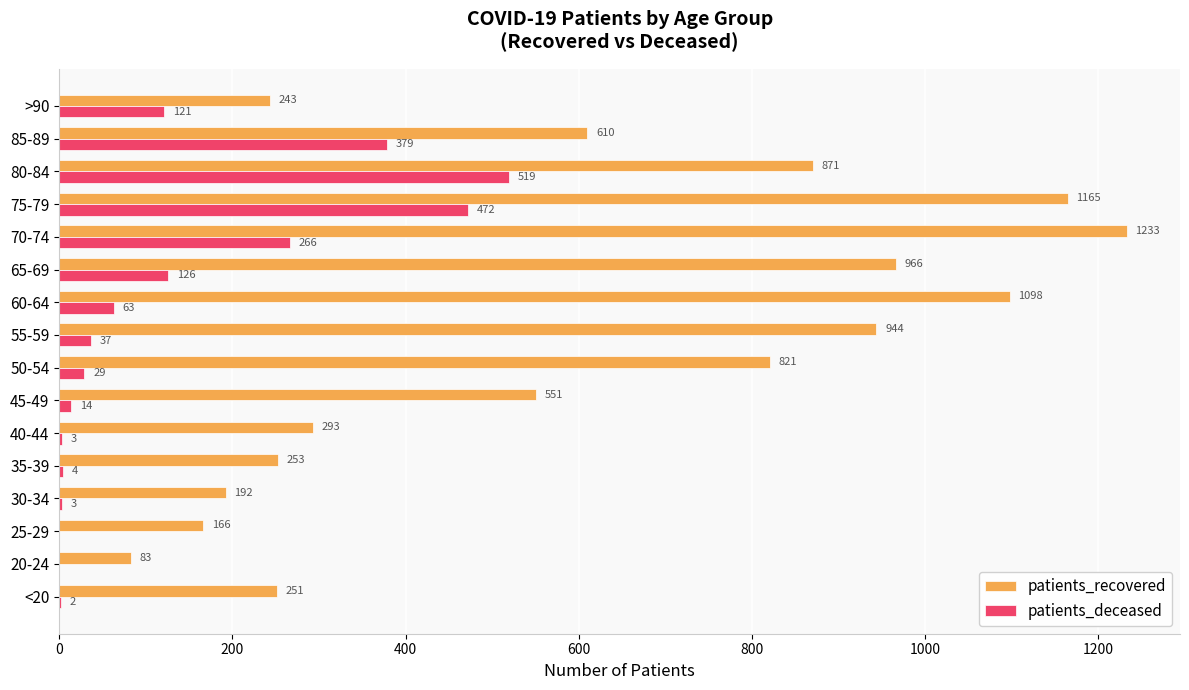

At which label is patients_deceased closest to 259?

70-74